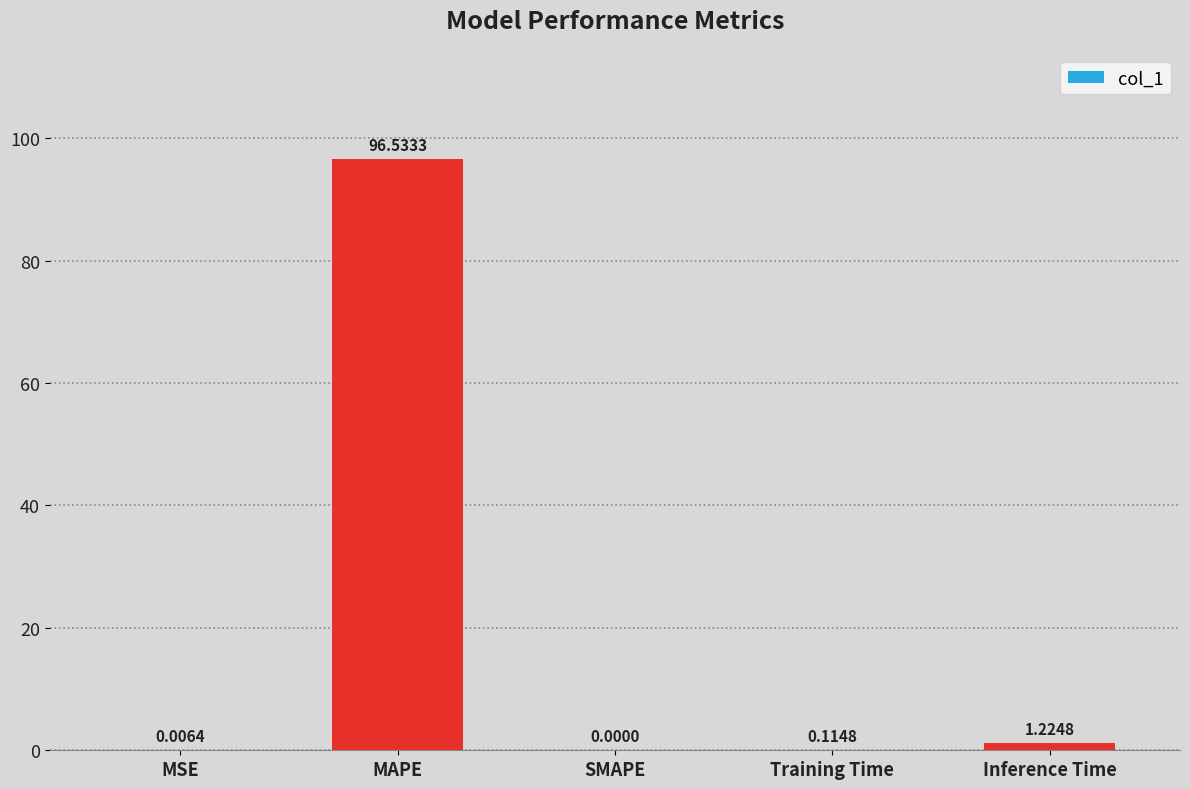

What is the average value?

19.6